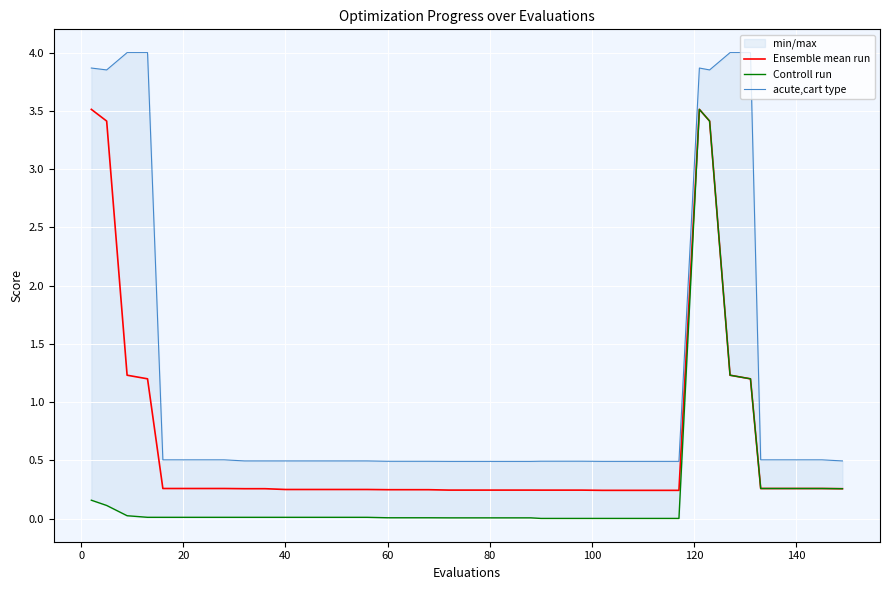

What is the value of the Controll run point at the 34th from the left?

1.2